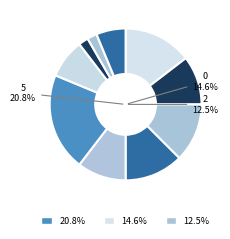

To the nearest percent, what percentage of the pie is 9?

6%